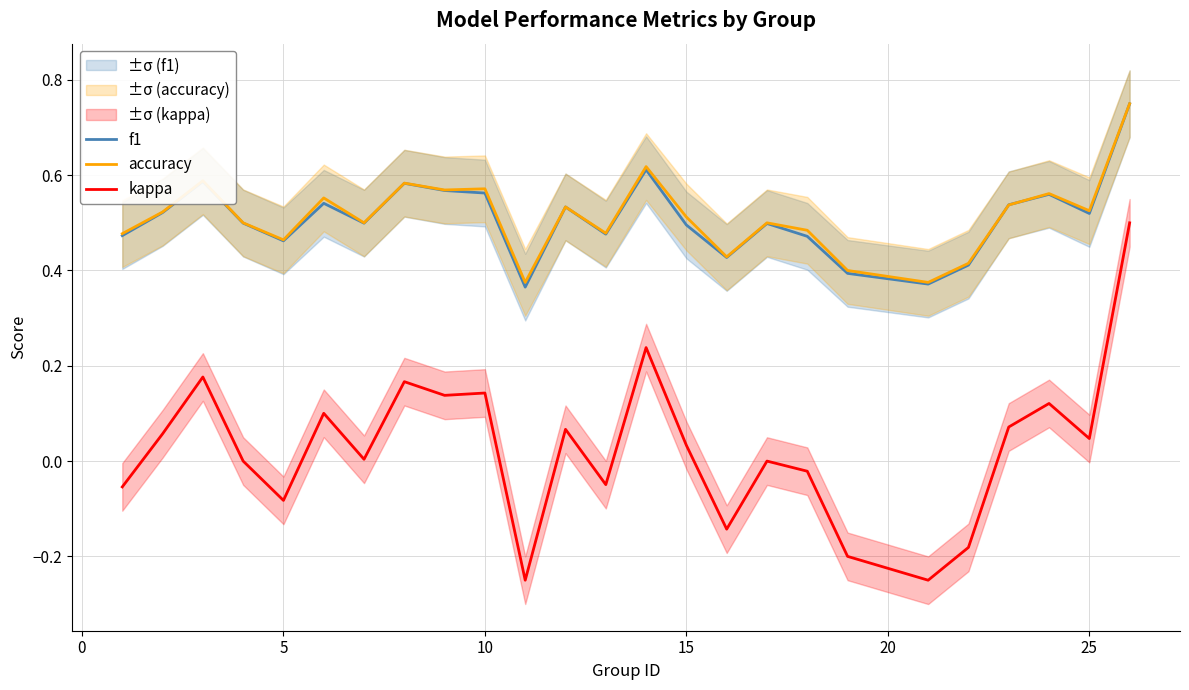

True or false: f1 and kappa intersect in this chart.

False